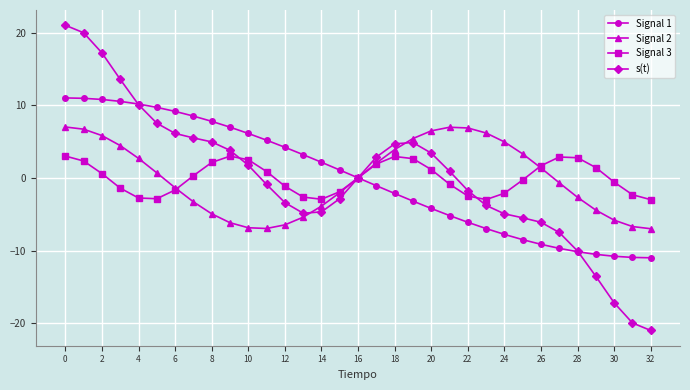

What is the minimum value shown in the chart?

-21.0